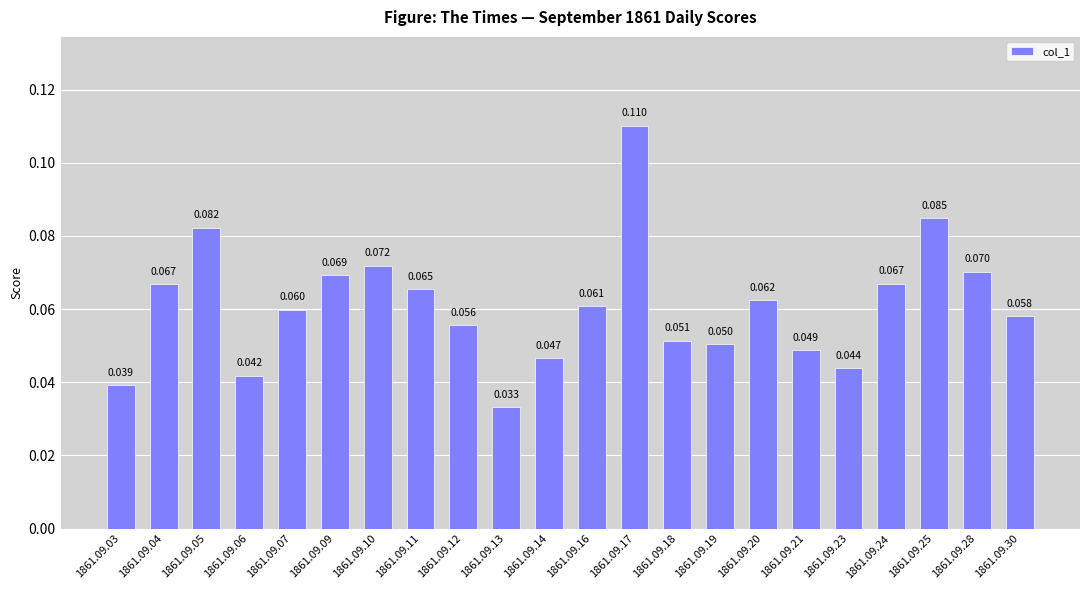

What value does the data have at 1861.09.24?

0.1